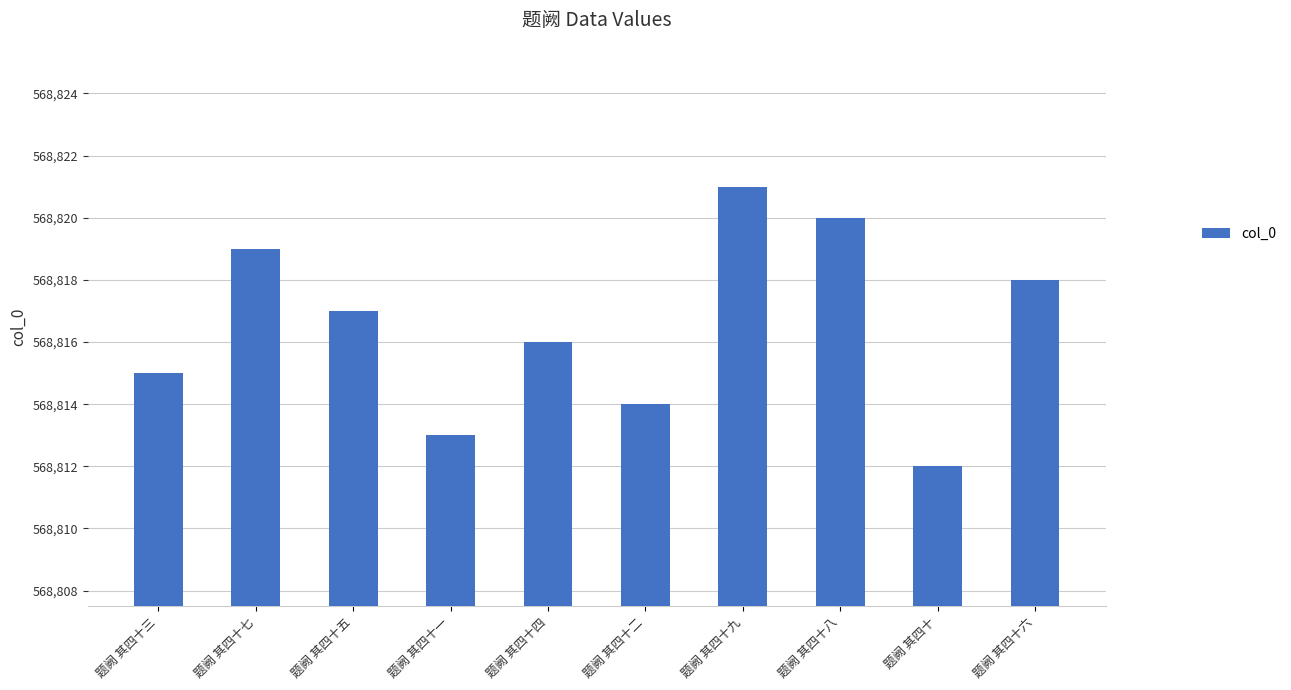

What is the difference between the values at 题阙 其四十七 and 题阙 其四十?

7